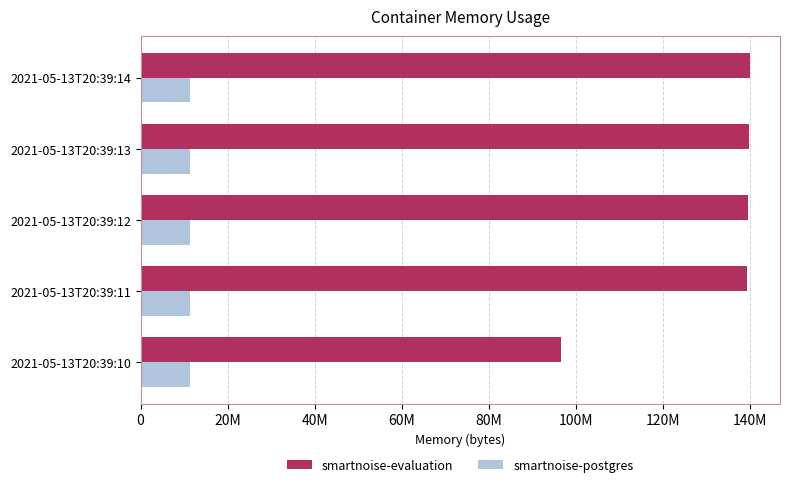

What are all the series names shown in the legend?

smartnoise-evaluation, smartnoise-postgres